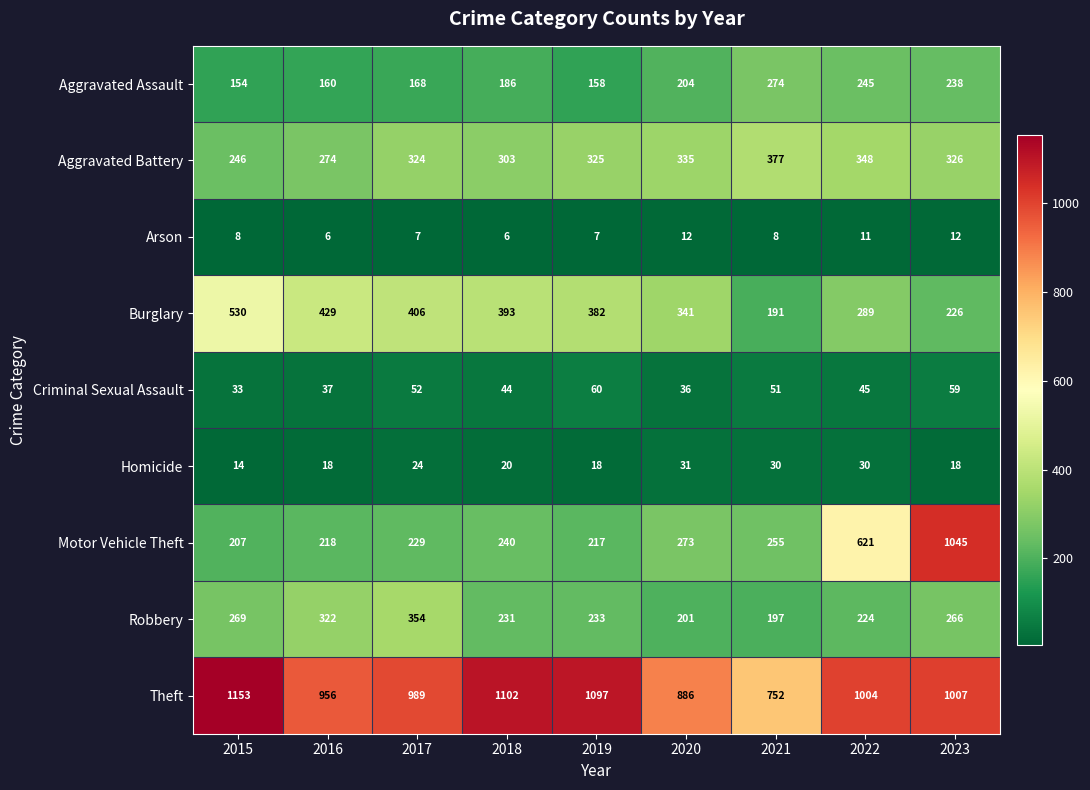

What is the average value of the Aggravated Battery series?

318